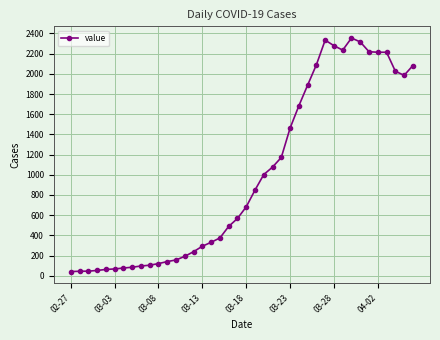

Does the chart have visible grid lines?

Yes